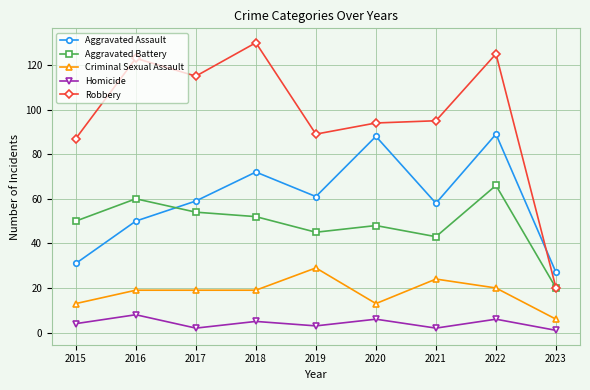

Between 2020 and 2023, which series saw the biggest shift?

Robbery